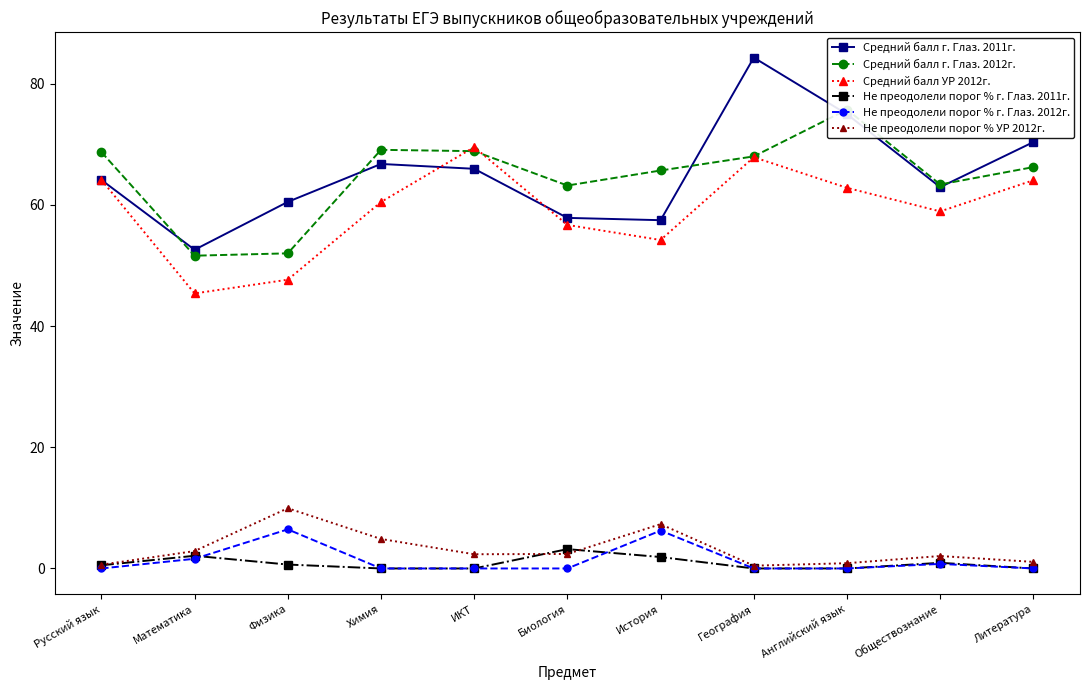

True or false: Не преодолели порог % г. Глаз. 2012г. and Не преодолели порог % УР 2012г. cross at least once.

False